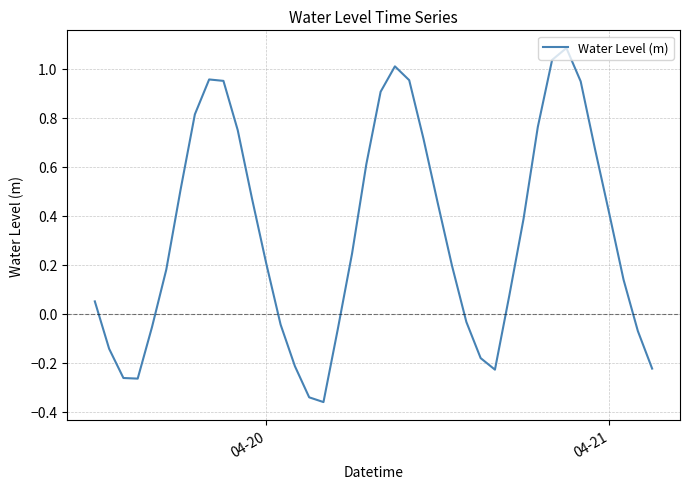

What is the difference between the maximum and minimum values?

1.4